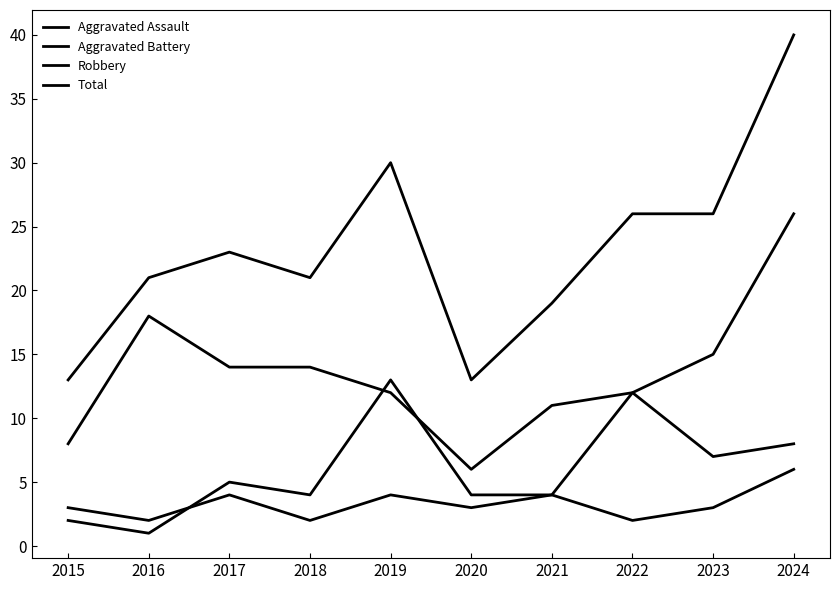

In Total, how many points are higher than both neighbors (excluding endpoints)?

2